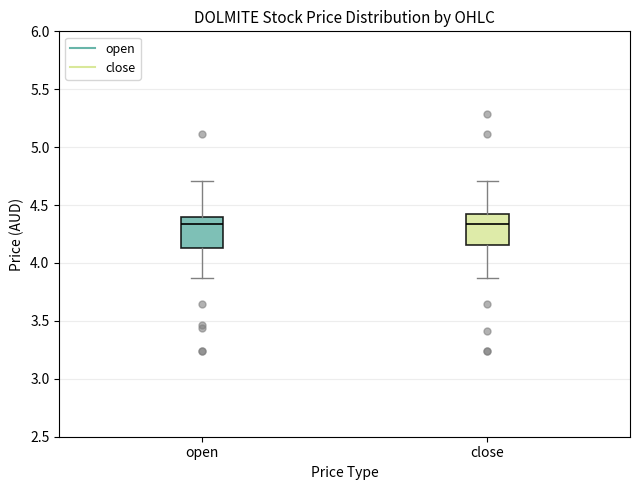

Reading left to right, read every box against the y-axis: the position of its median line, the range the box covers, and the ends of its whiskers. The values are not printed on the chart, so give them approximately, as read against the axis.

open: median 4.35, box 4.15 to 4.40, whiskers 3.85 to 4.70
close: median 4.35, box 4.15 to 4.40, whiskers 3.85 to 4.70